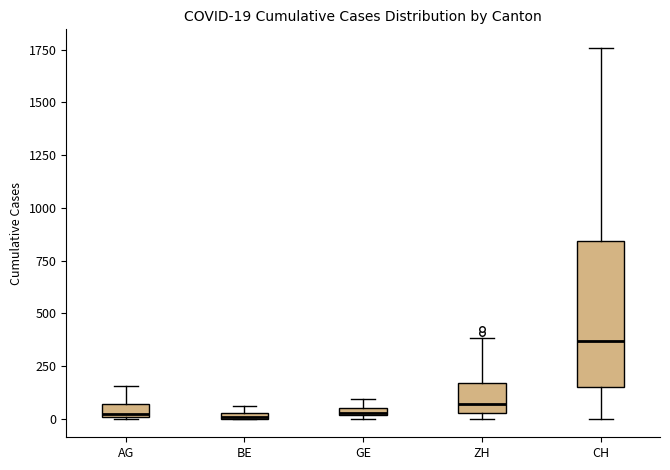

Which box is the tallest, from its lower edge to its upper edge?

CH